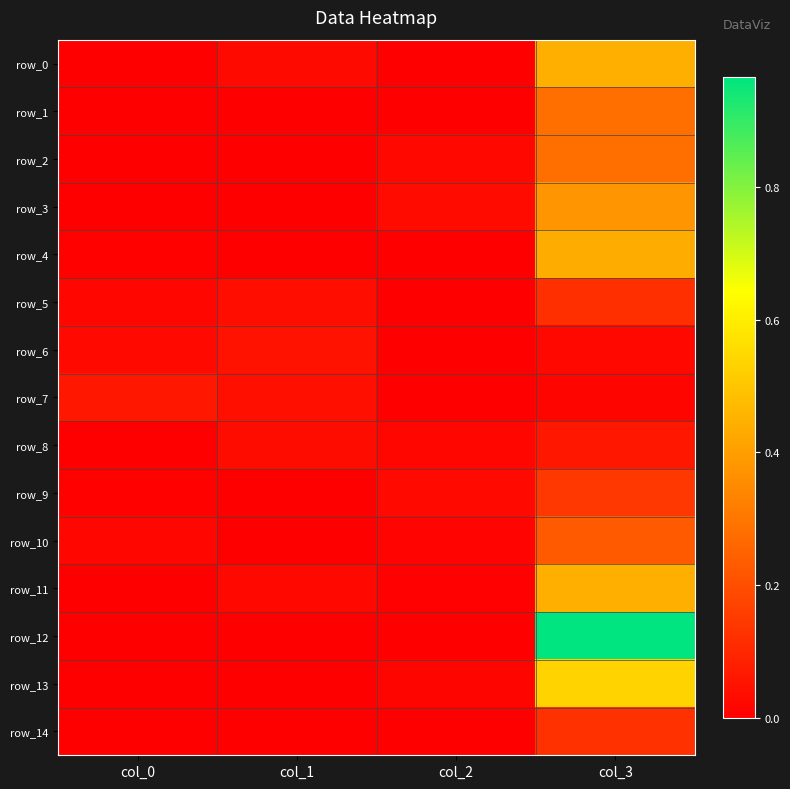

Reading right to left, what are all the values shown in this chart?

row_0: 0.4	0.0	0.0	0.0
row_1: 0.3	0.0	0.0	0.0
row_2: 0.3	0.0	0.0	0.0
row_3: 0.4	0.0	0.0	0.0
row_4: 0.4	0.0	0.0	0.0
row_5: 0.1	0.0	0.0	0.0
row_6: 0.0	0.0	0.0	0.0
row_7: 0.0	0.0	0.0	0.1
row_8: 0.1	0.0	0.0	0.0
row_9: 0.1	0.0	0.0	0.0
row_10: 0.2	0.0	0.0	0.0
row_11: 0.4	0.0	0.0	0.0
row_12: 1.0	0.0	0.0	0.0
row_13: 0.5	0.0	0.0	0.0
row_14: 0.1	0.0	0.0	0.0